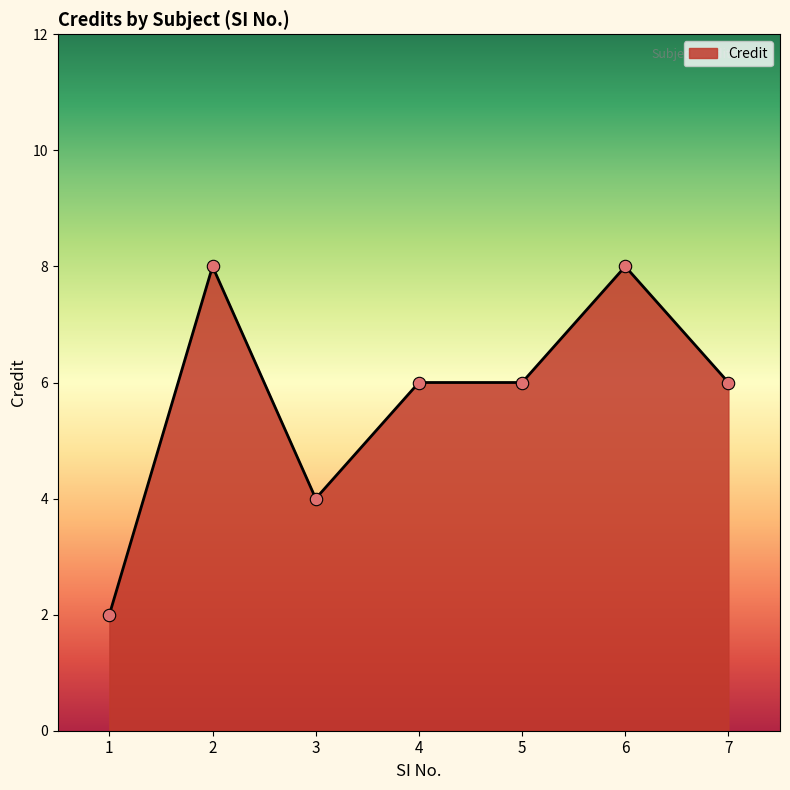

Approximately how many times larger is the value at 2 compared to 6?

1.0